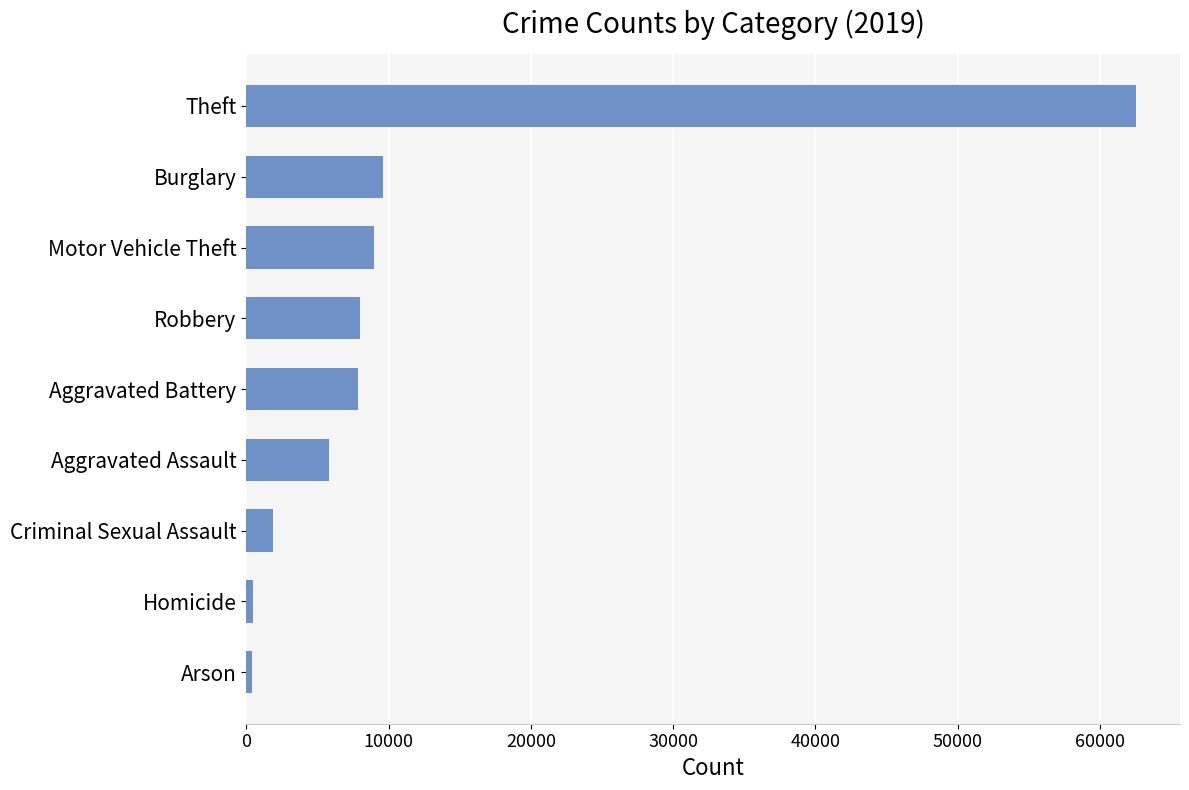

How many series are shown in this chart?

1